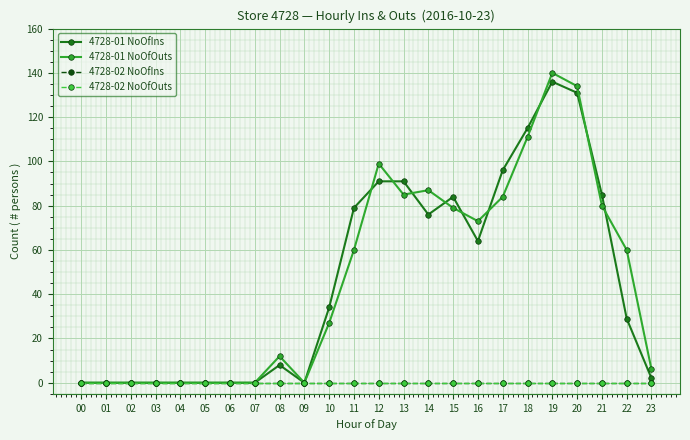

True or false: 4728-01 NoOfOuts and 4728-02 NoOfIns cross at least once.

False